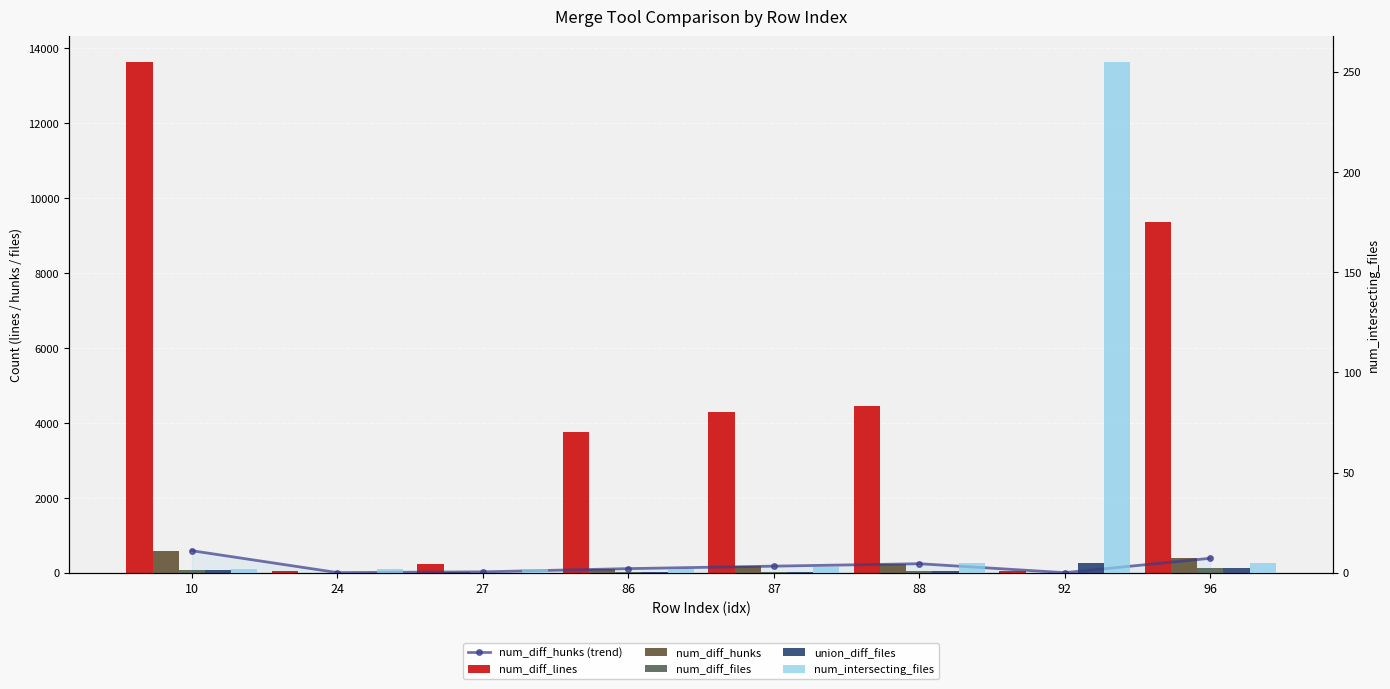

Is the value of num_diff_hunks at 88 greater than the value of union_diff_files at 27?

Yes